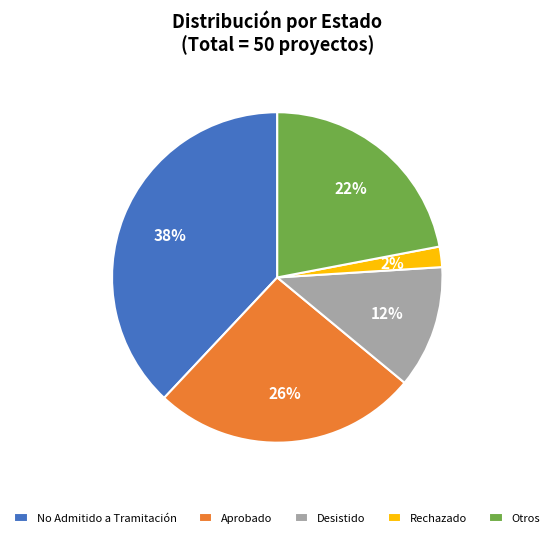

True or false: Otros accounts for 29% of the total.

False